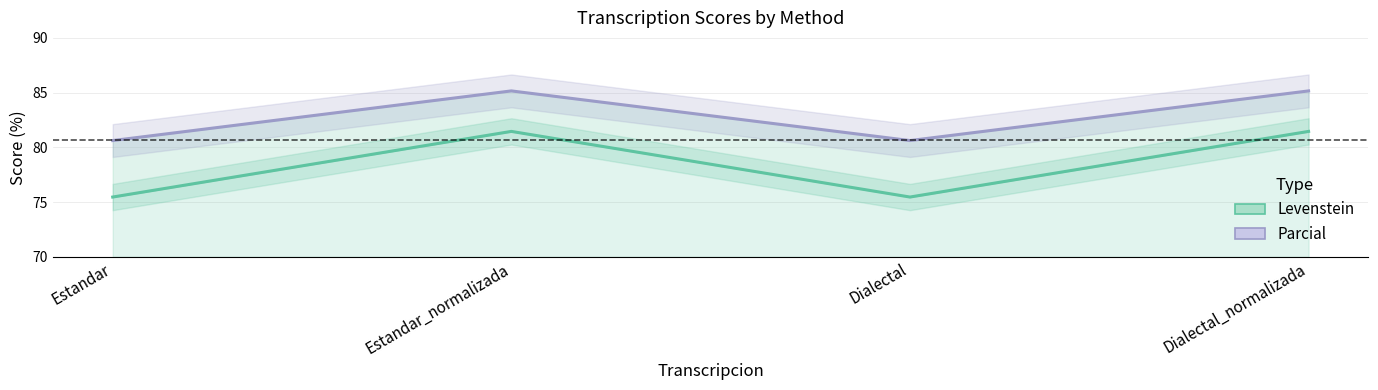

Reading left to right, list all the values displayed in this chart.

Levenstein: Estandar=75.5	Estandar_normalizada=81.5	Dialectal=75.5	Dialectal_normalizada=81.5
Parcial: Estandar=80.6	Estandar_normalizada=85.2	Dialectal=80.6	Dialectal_normalizada=85.2